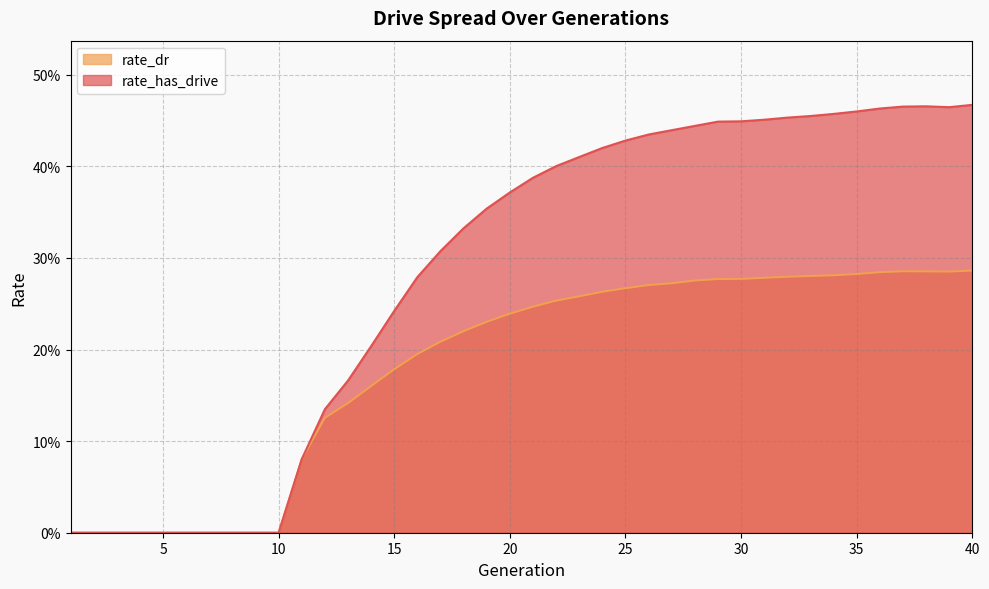

What is the sum of the rate_dr values at 26 and 9?

0.3